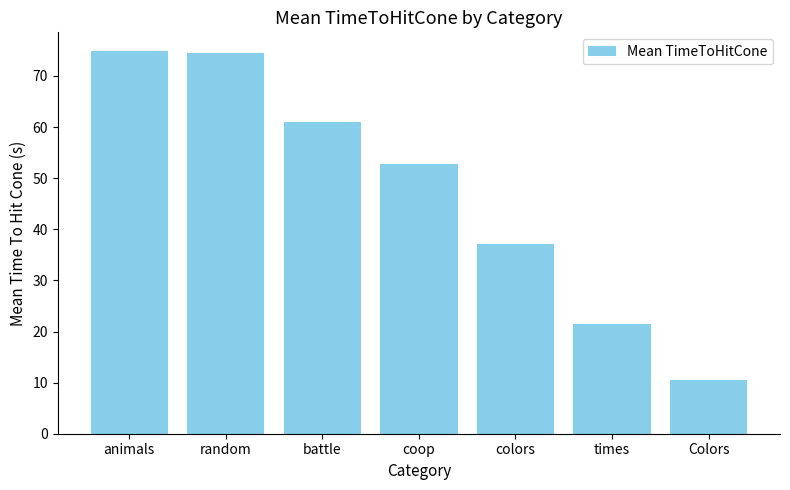

Does the chart contain any negative values?

No